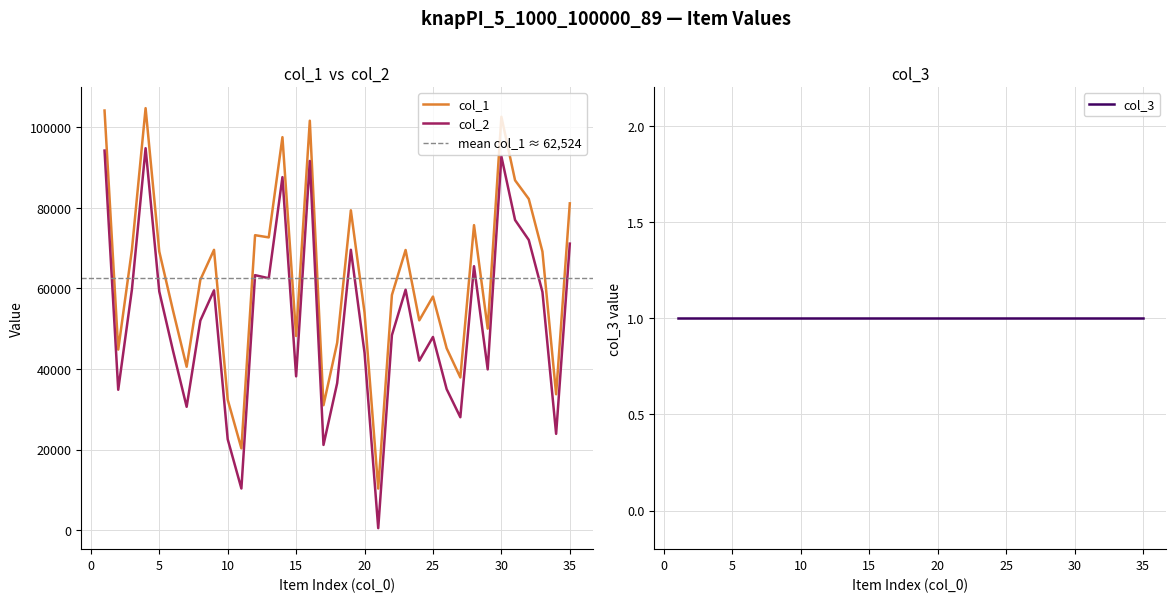

At which label does col_2 first exceed 52008?

1